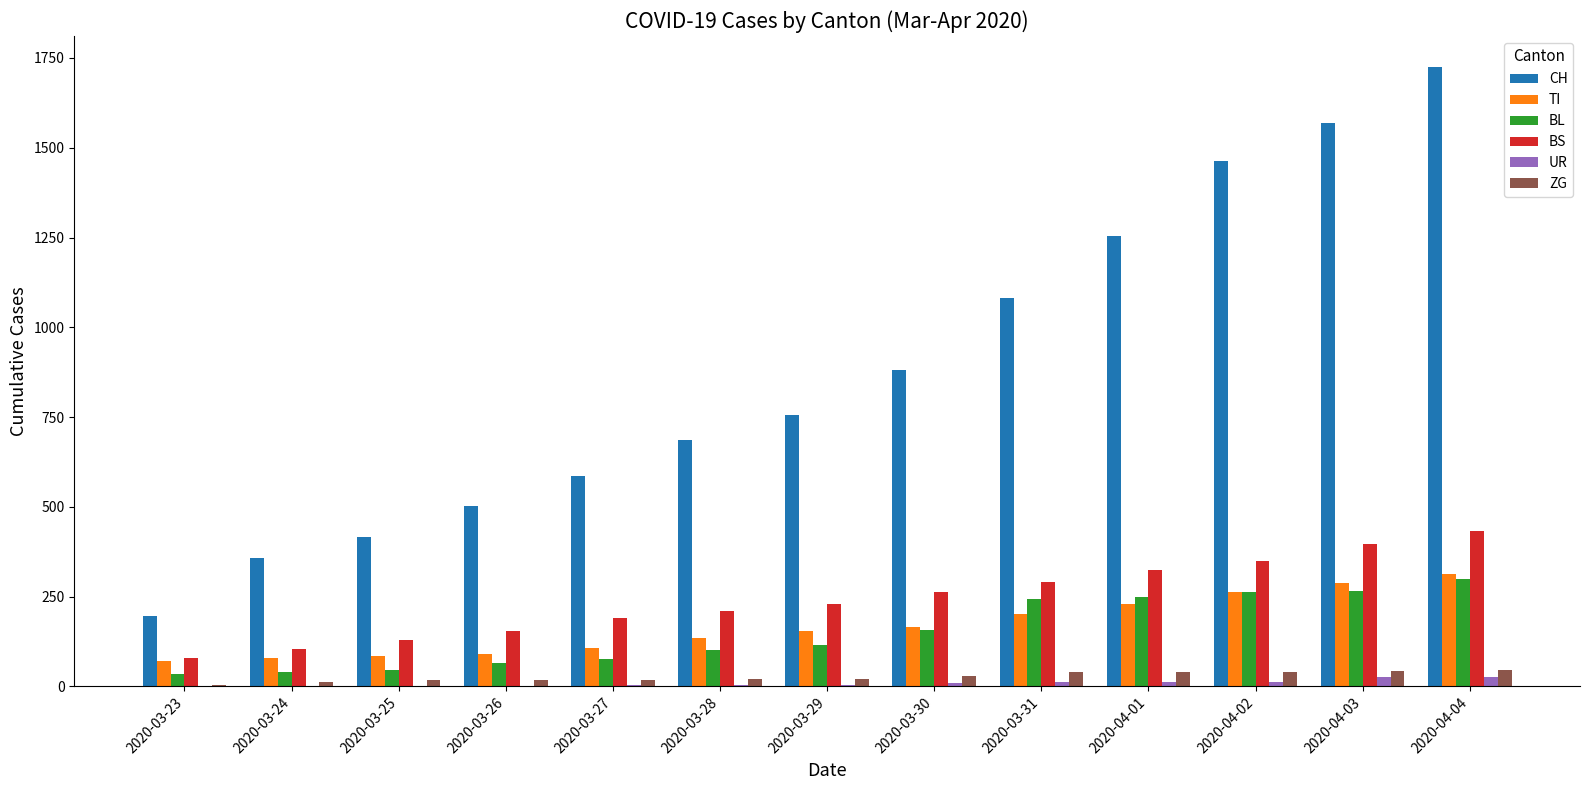

Is the value of ZG at 2020-03-31 greater than the value of CH at 2020-03-23?

No